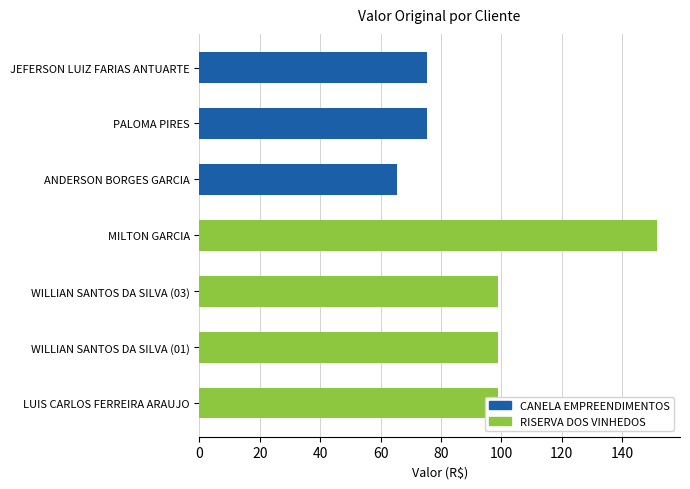

What is the maximum value shown in the chart?

151.6